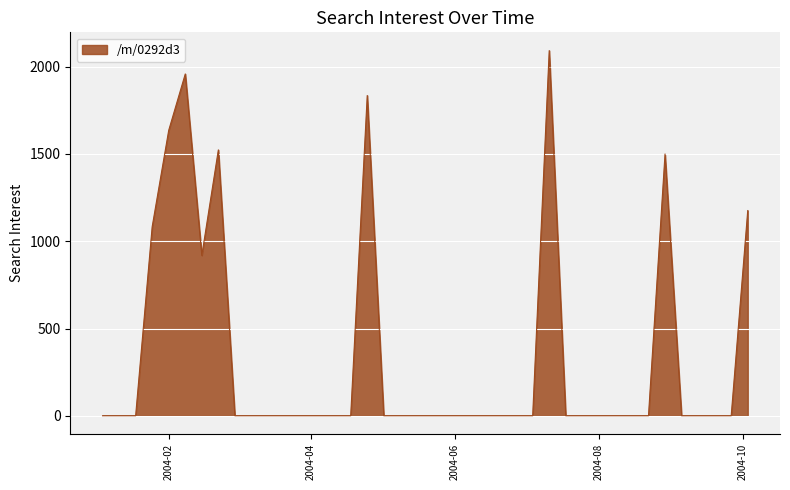

What is the greatest value displayed?

2092.4